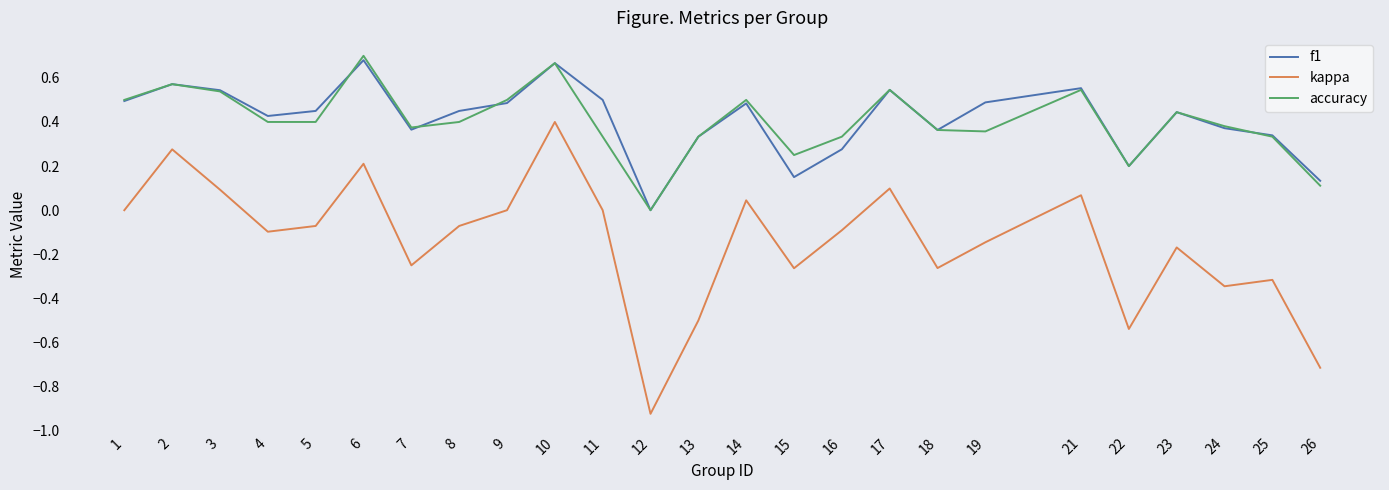

True or false: accuracy and f1 cross at least once.

True